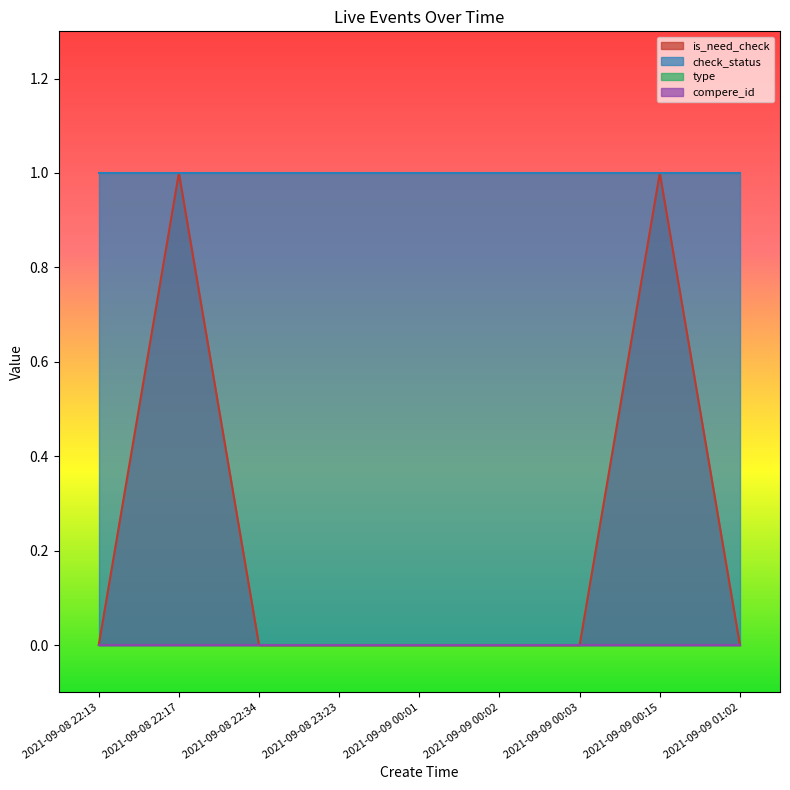

How many categories are shown in the chart?

9